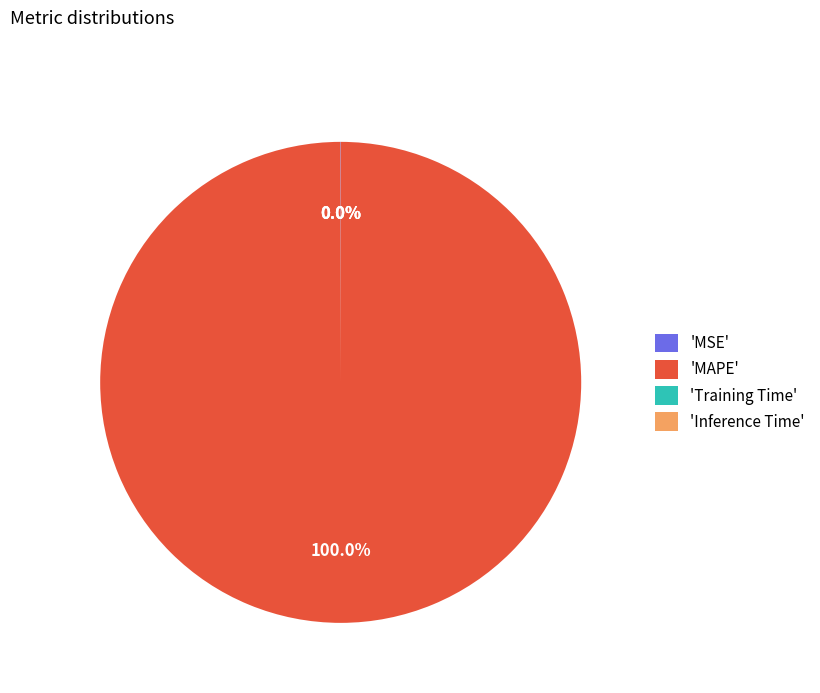

What is the majority slice?

'MAPE'